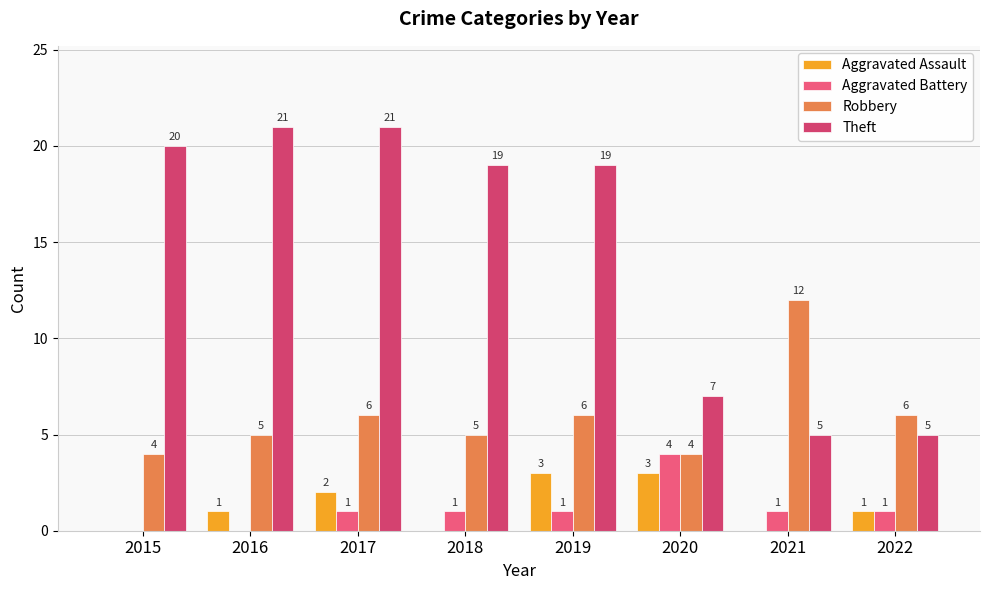

What is the sum of all Theft values?

117